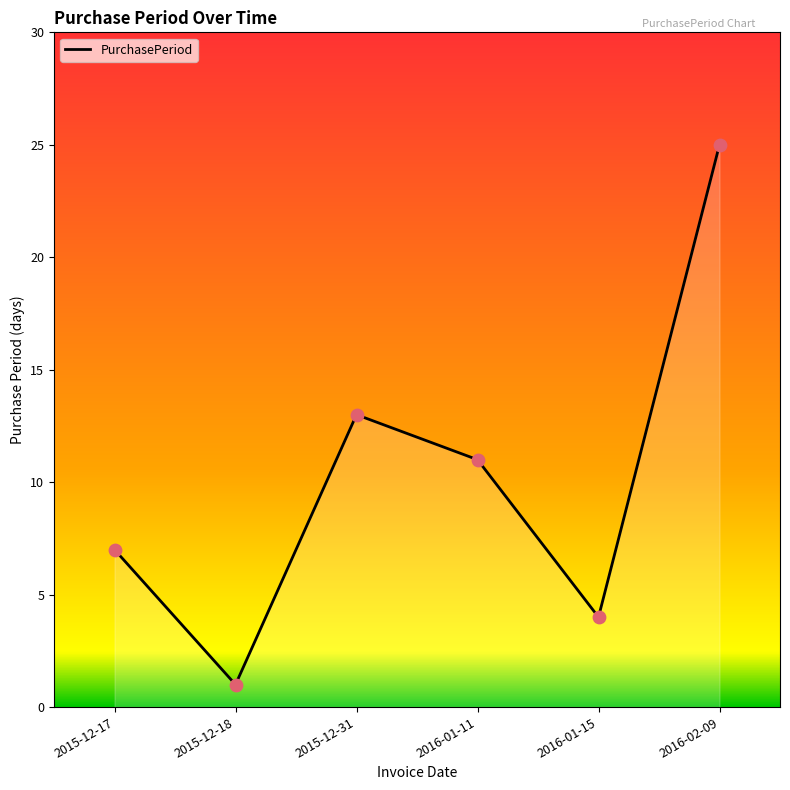

Which has a higher value, 2015-12-17 or 2015-12-18?

2015-12-17